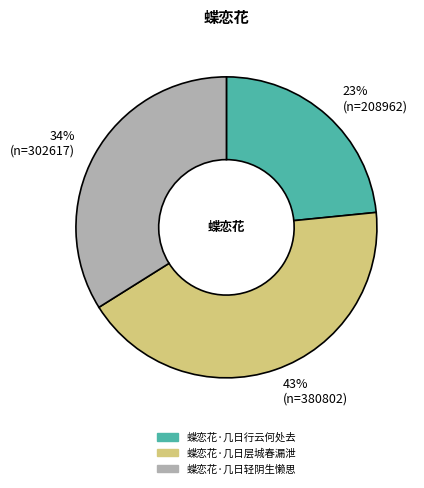

To the nearest percent, what is the difference between the 蝶恋花·几日轻阴生懒思 and 蝶恋花·几日层城春漏泄 slice percentages?

9%